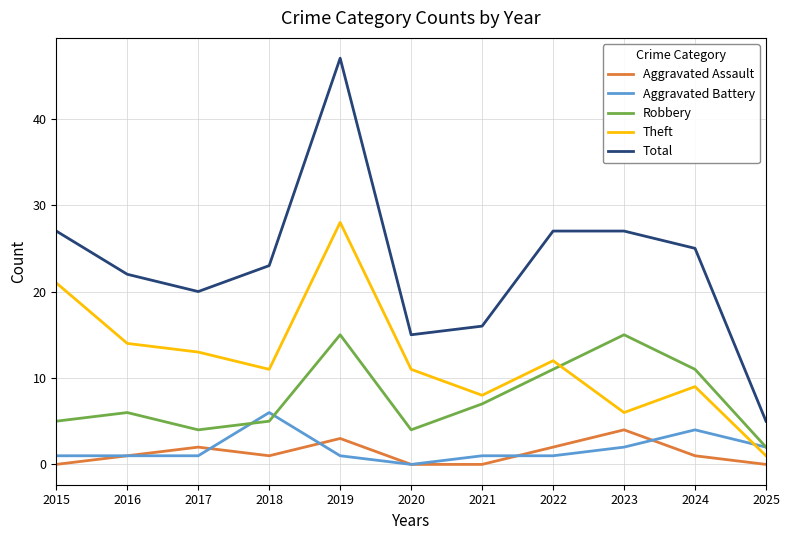

What is the maximum value for Total?

47